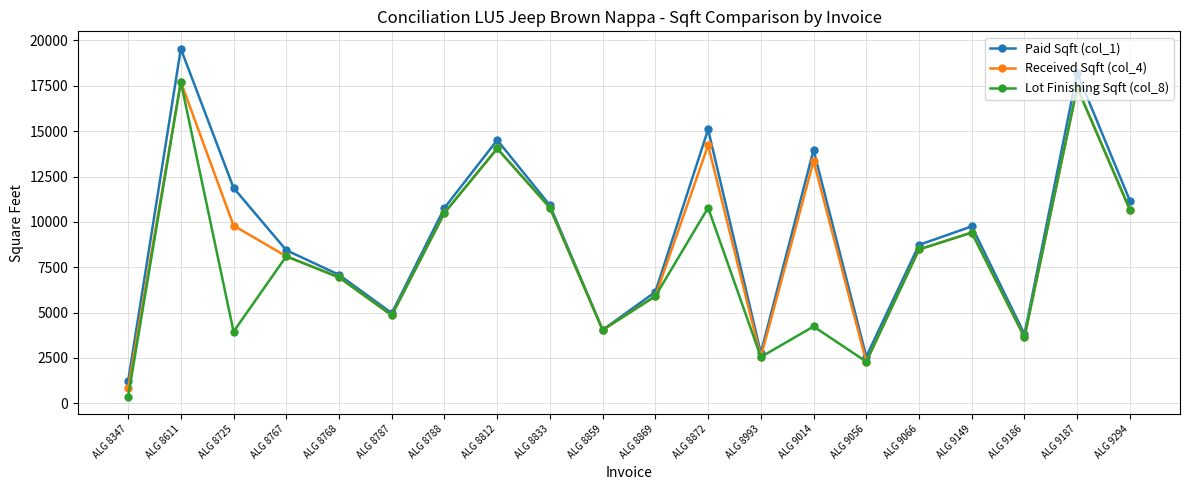

List the series in order of their overall mean, highest first.

Paid Sqft (col_1), Received Sqft (col_4), Lot Finishing Sqft (col_8)